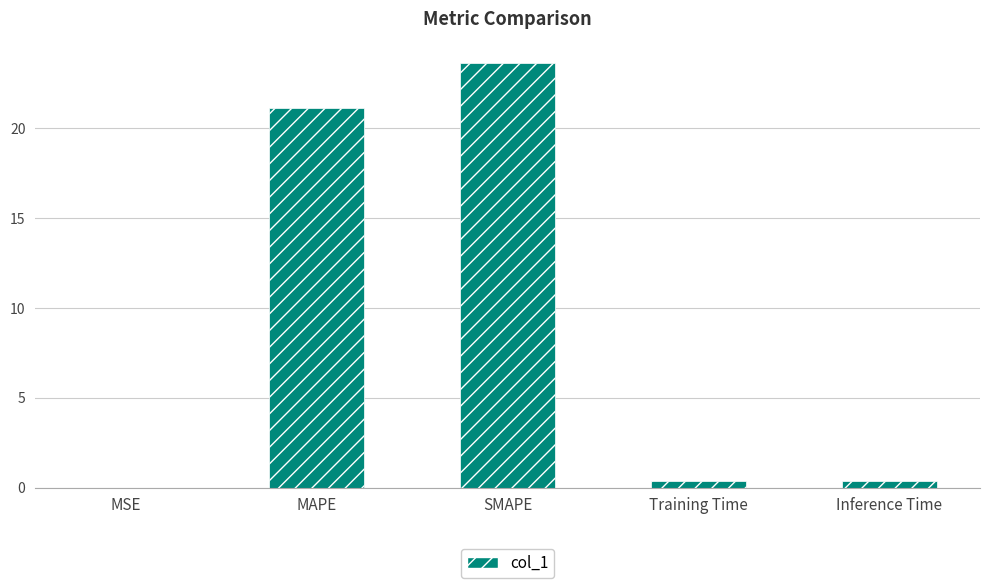

What is the average value?

9.1